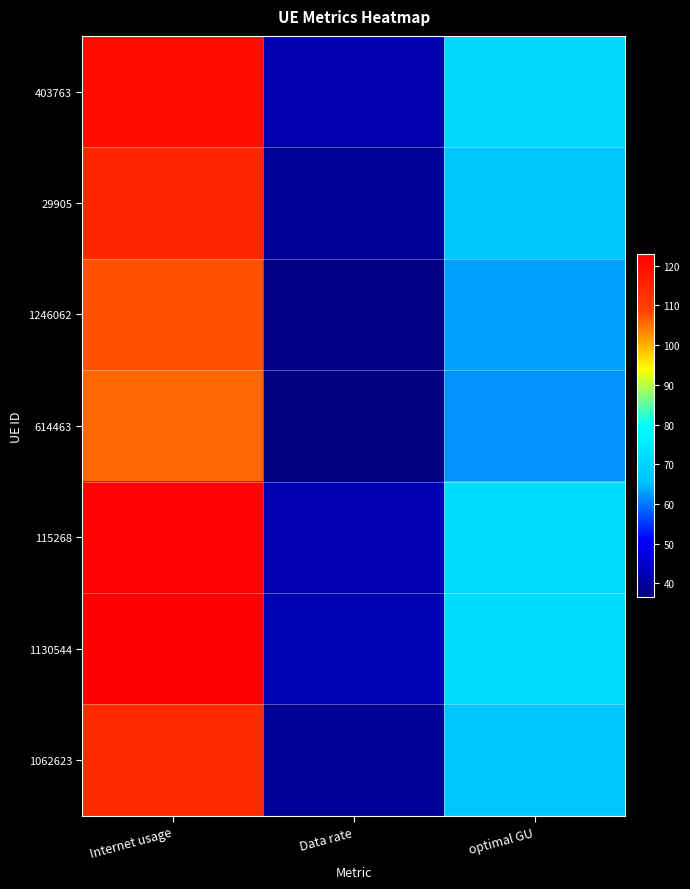

At Internet usage, list the series in order from largest to smallest.

1130544, 115268, 403763, 29905, 1062623, 1246062, 614463